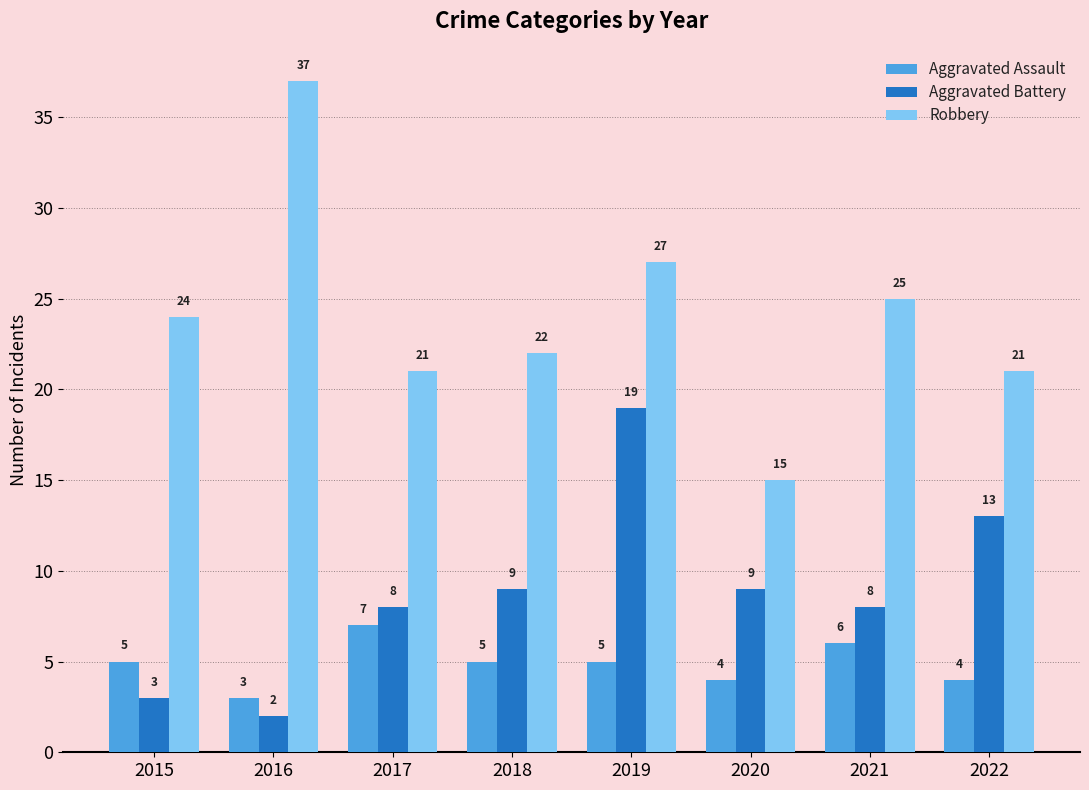

Are the bars grouped side by side (vs. stacked)?

Yes